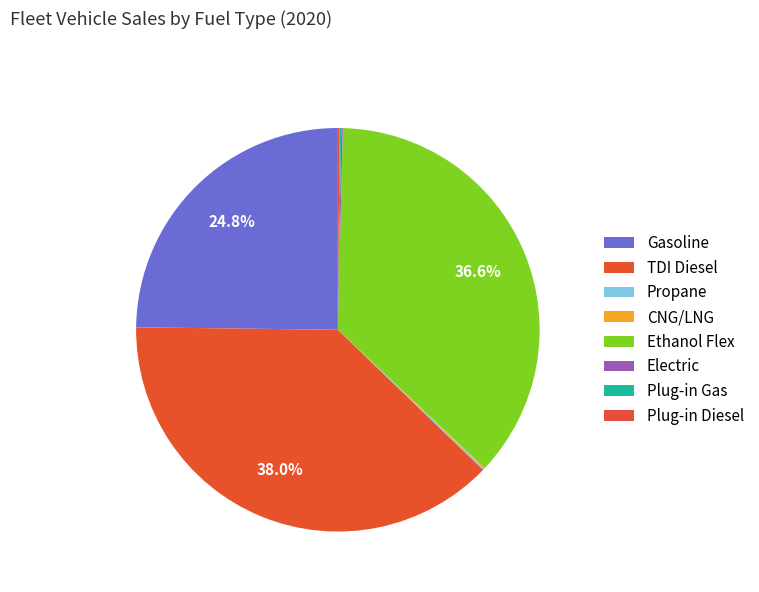

Is it true that Ethanol Flex is 27% of the pie?

False